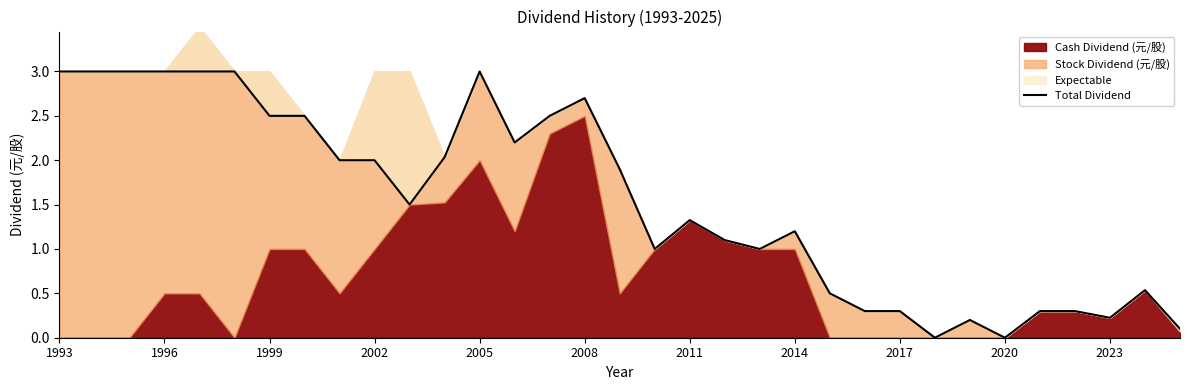

Does the chart have visible grid lines?

No